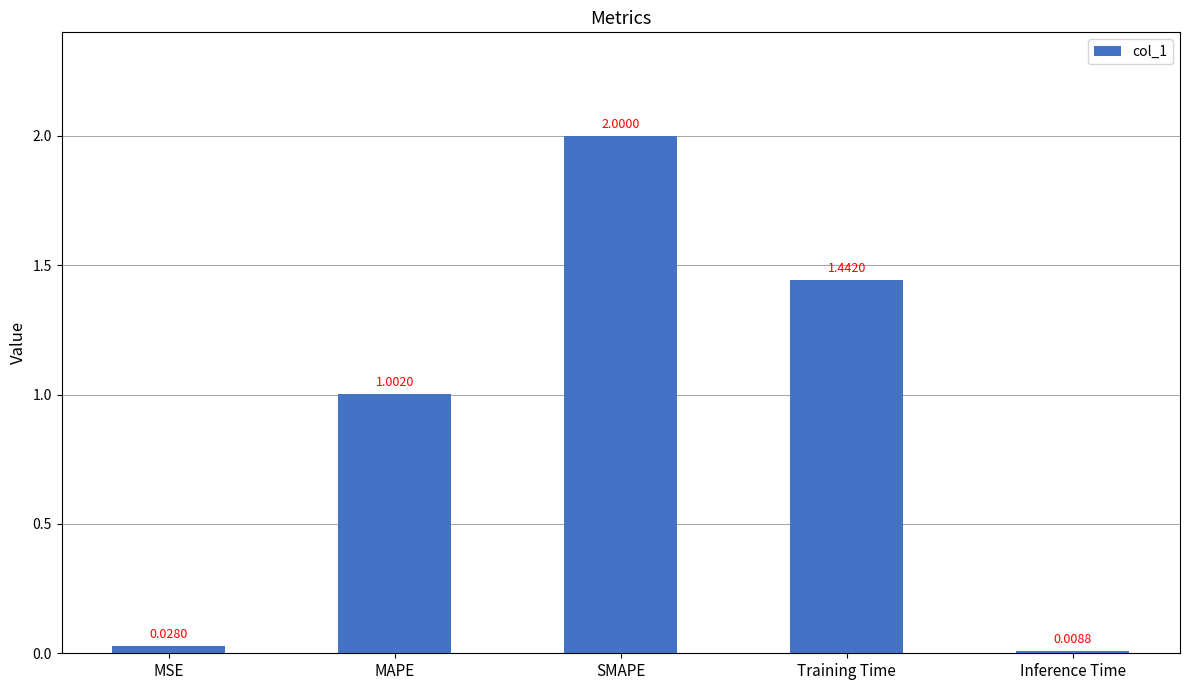

What position from the right is Training Time?

2